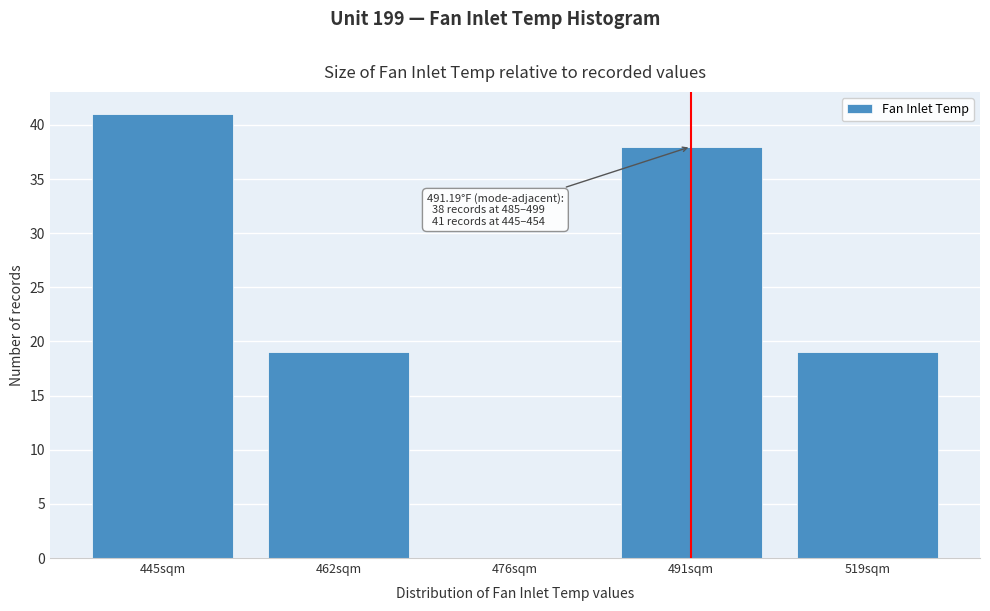

Reading right to left, what are all the values shown in this chart?

519sqm=19	491sqm=38	476sqm=0	462sqm=19	445sqm=41